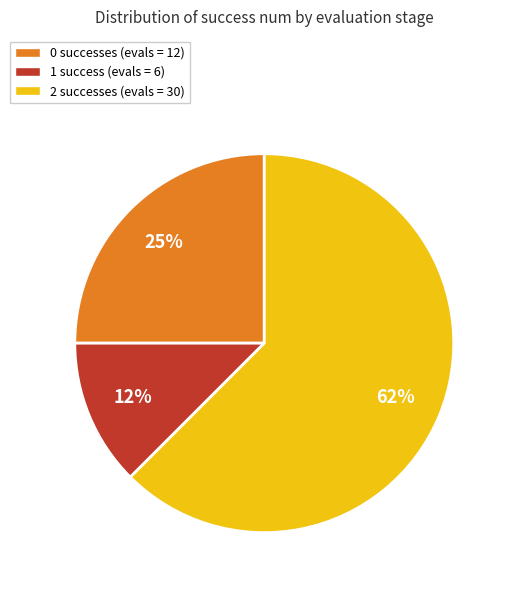

The 2 successes (evals = 30) slice represents 48% of the pie. True or false?

False